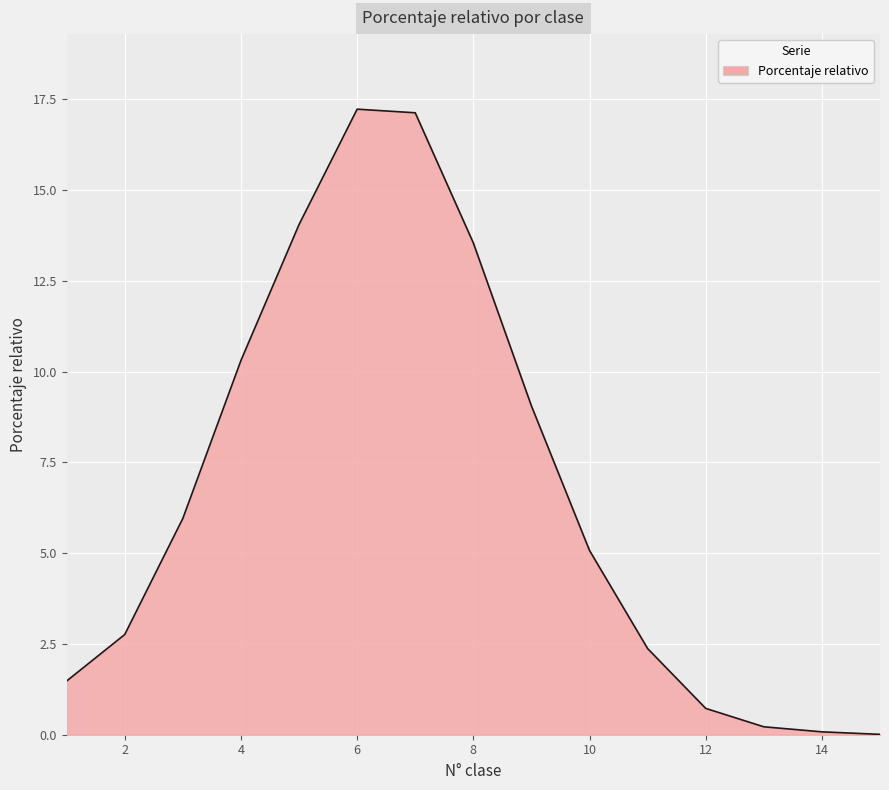

What is the maximum value shown in the chart?

17.2